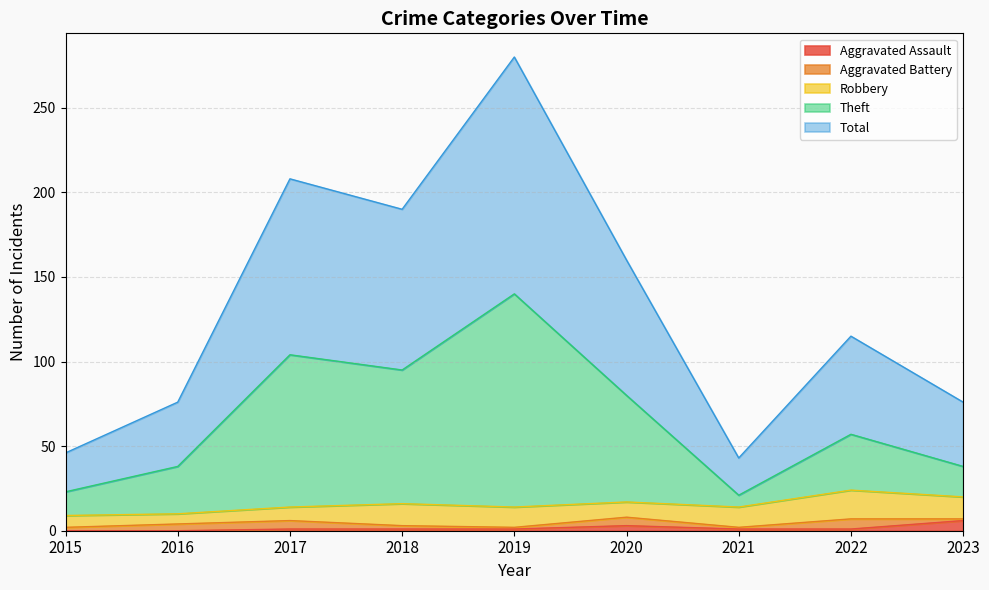

What is the highest value of the Aggravated Assault series?

6